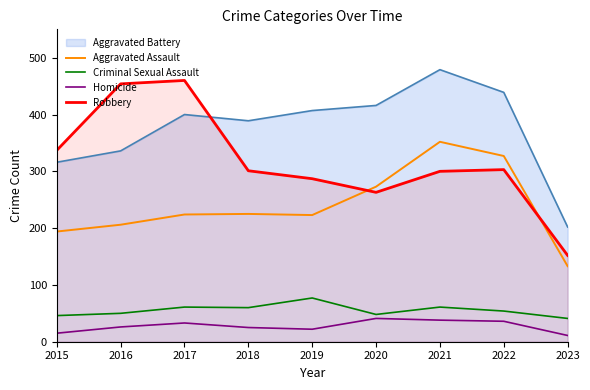

What is the total value across all series at 2023?

539